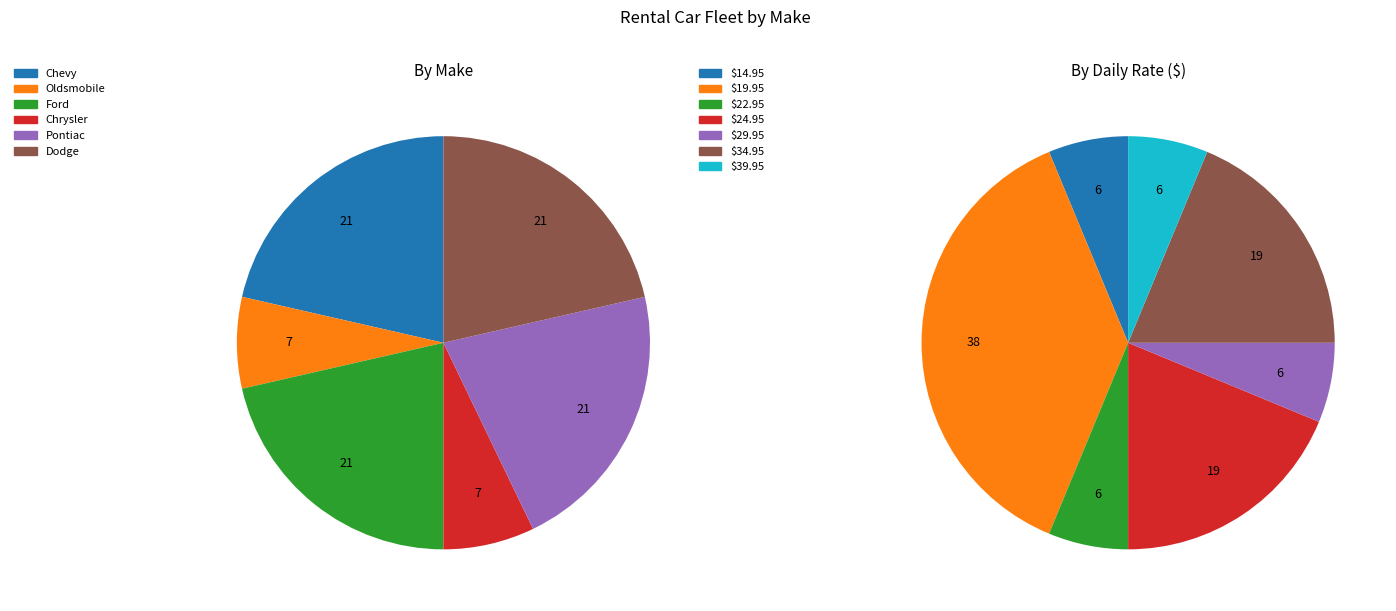

What percentage is the Chevy slice, to the nearest percent?

21%